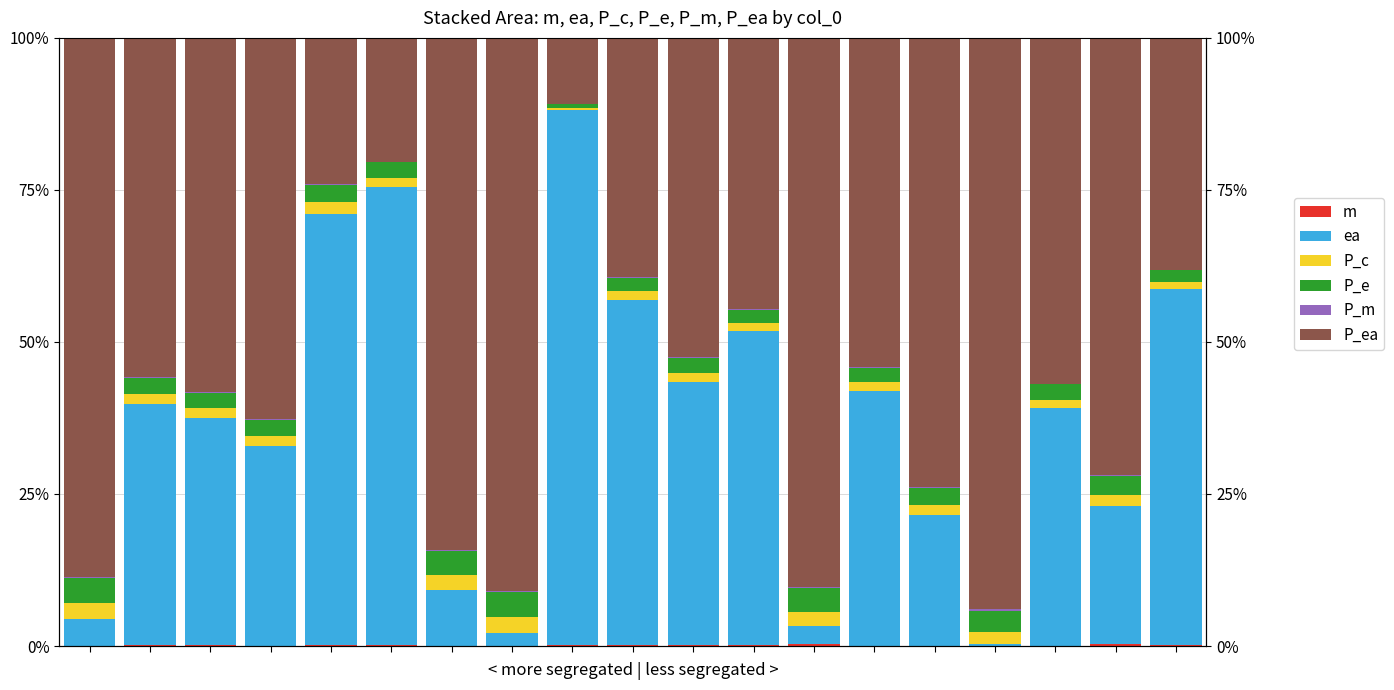

At 9, list the series in order from smallest to largest.

P_m, m, P_c, P_e, P_ea, ea